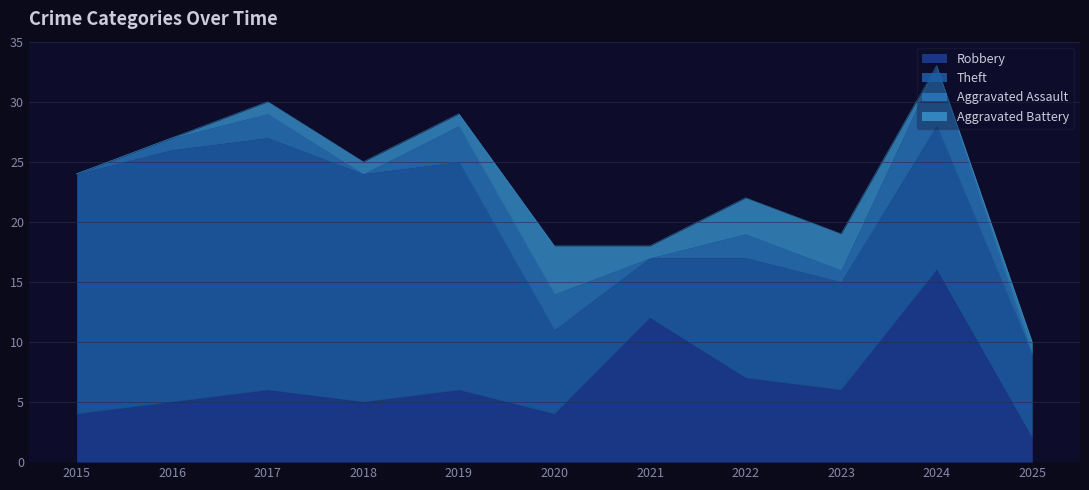

Is it true that Aggravated Assault equals 0 at 2025?

True